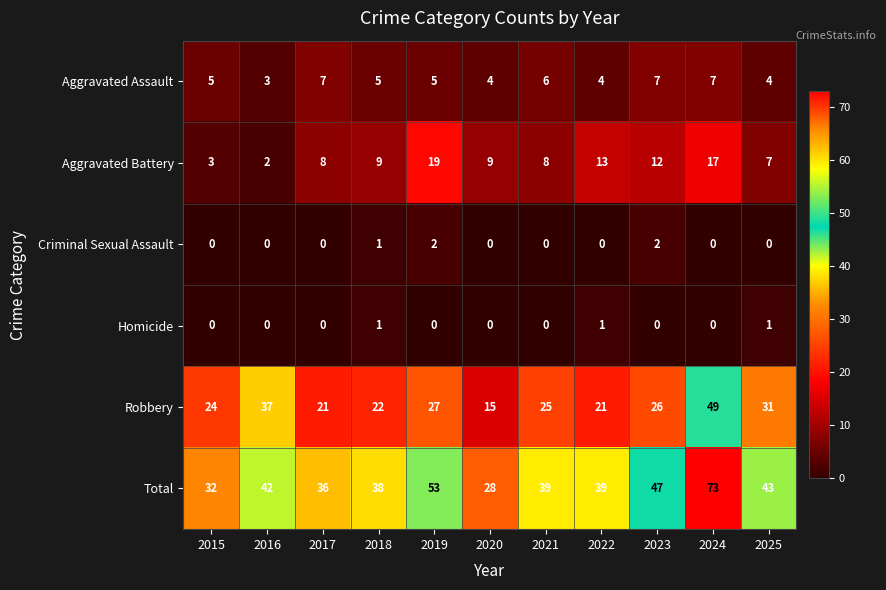

What is the sum of all Aggravated Assault values?

57